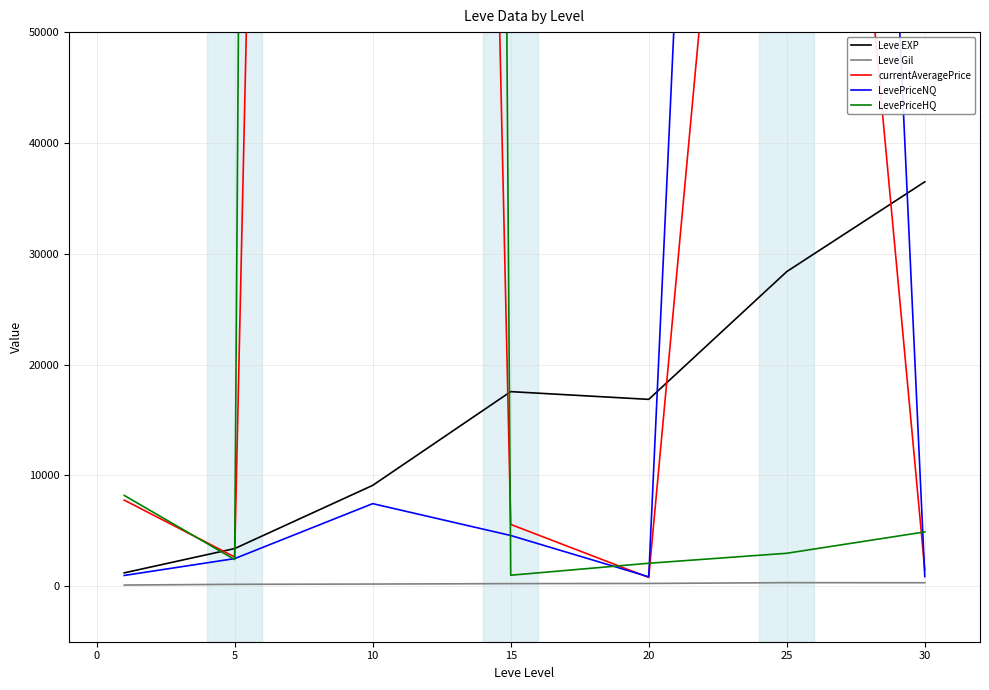

What is the minimum value for LevePriceNQ?

858.5